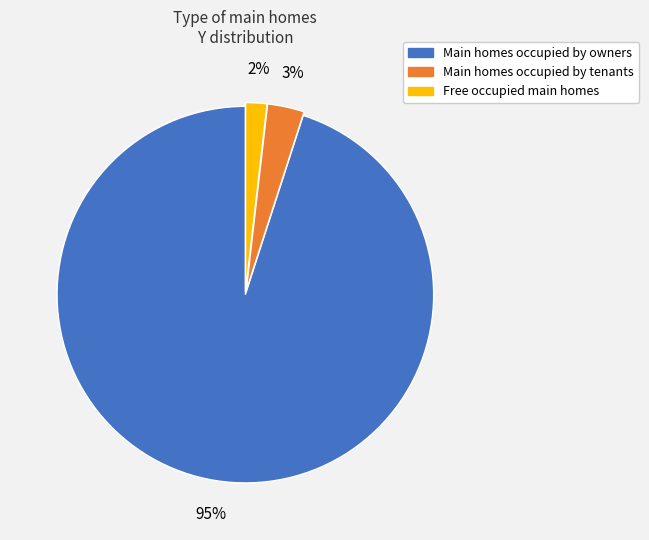

To the nearest percent, what is the average slice percentage?

33%